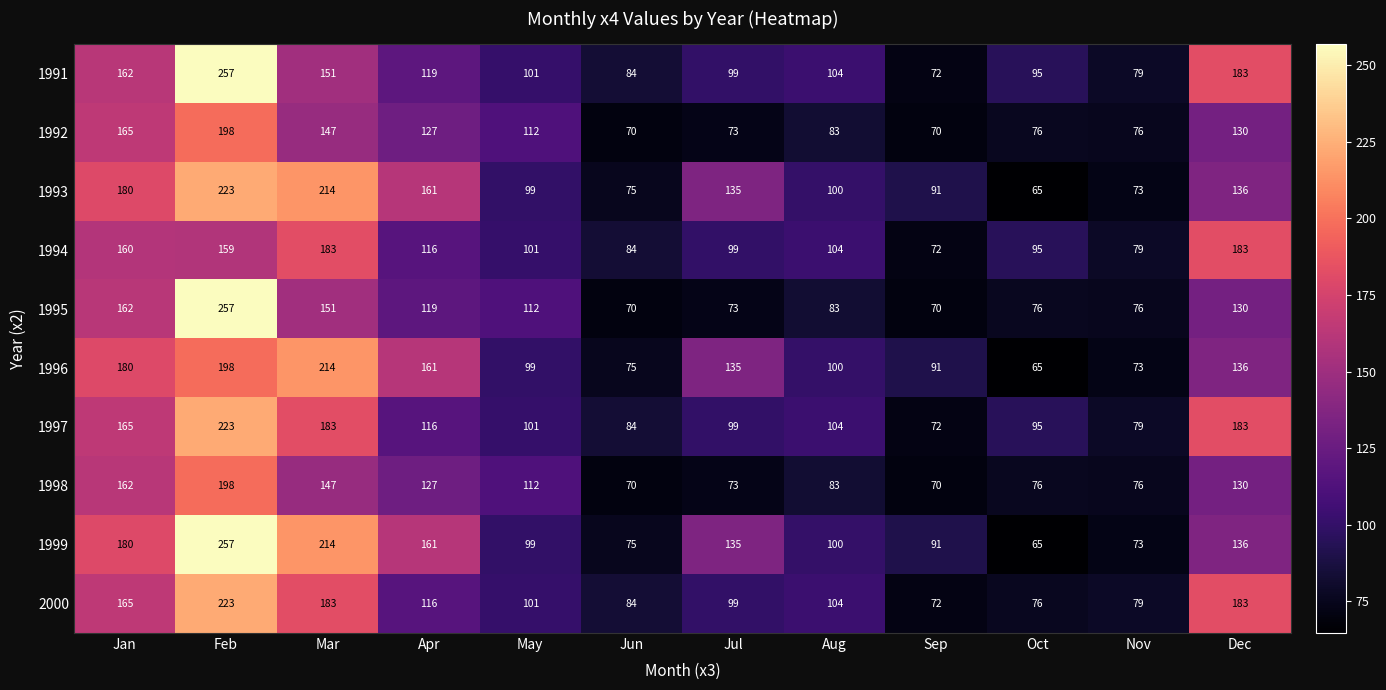

At how many categories does at least one series exceed 126?

6